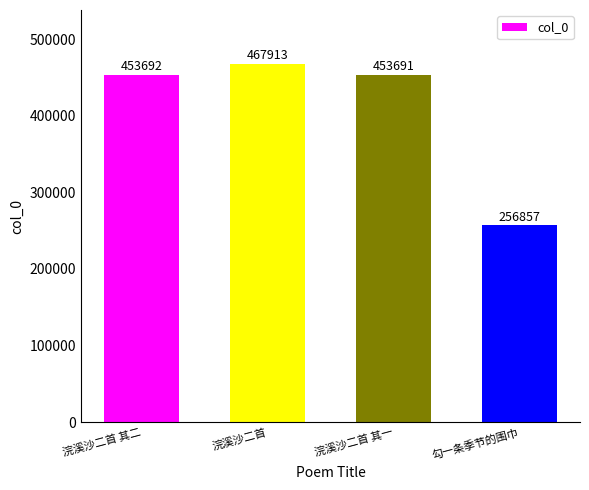

What is the value of the 3rd bar from the left?

453691